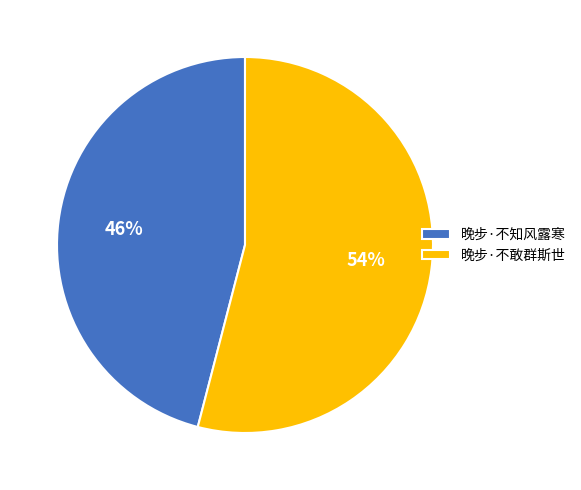

To the nearest percent, what portion does 晚步·不敢群斯世 represent?

54%